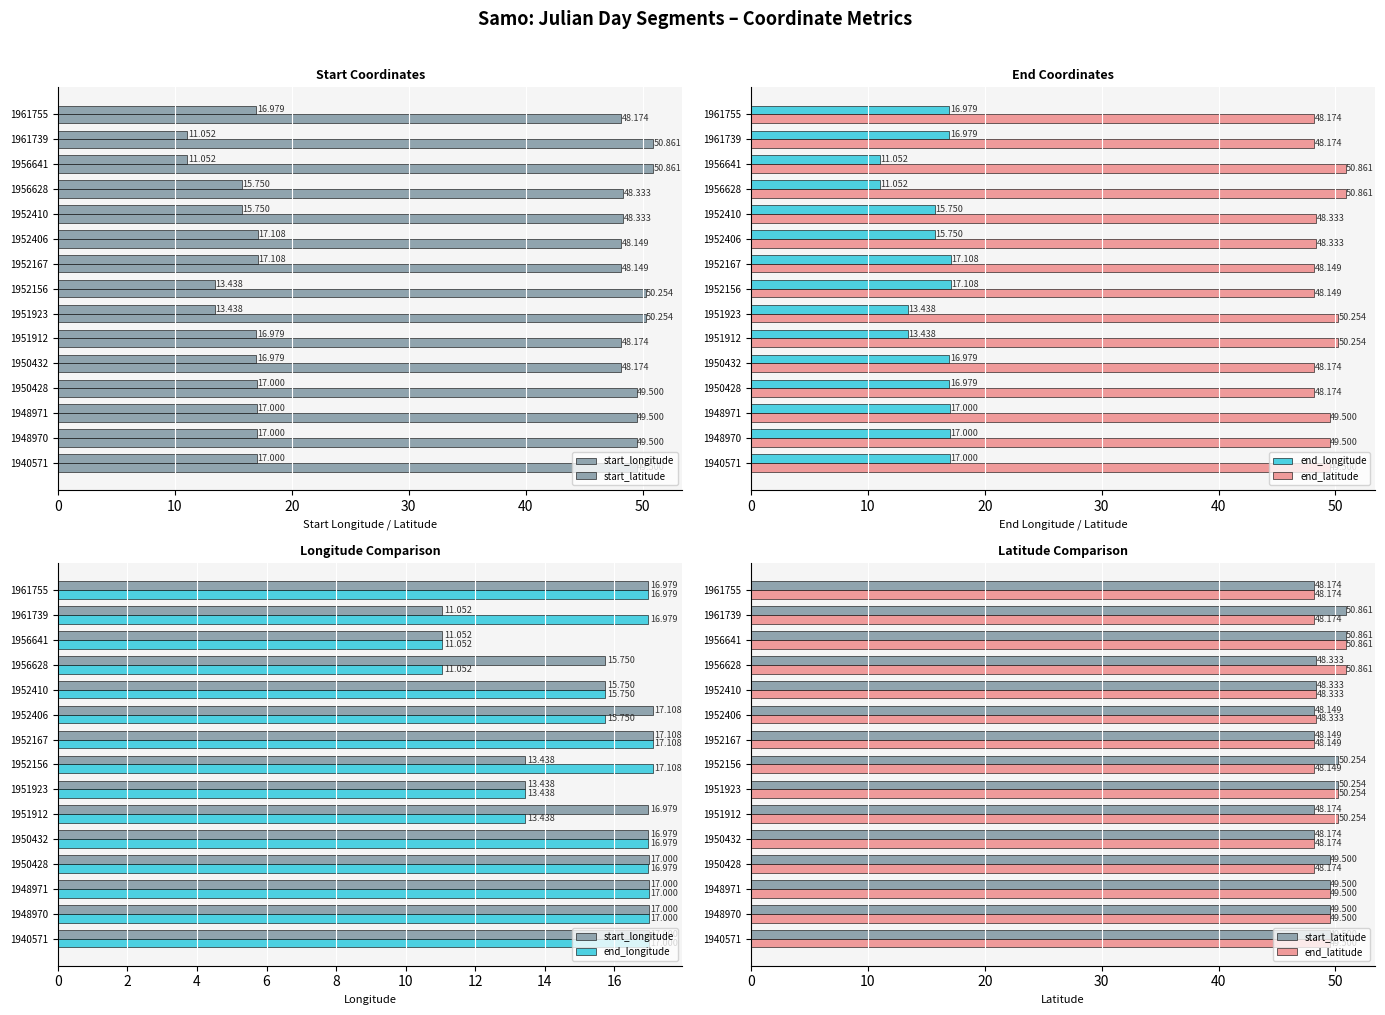

How many data points in end_longitude are above 16?

9